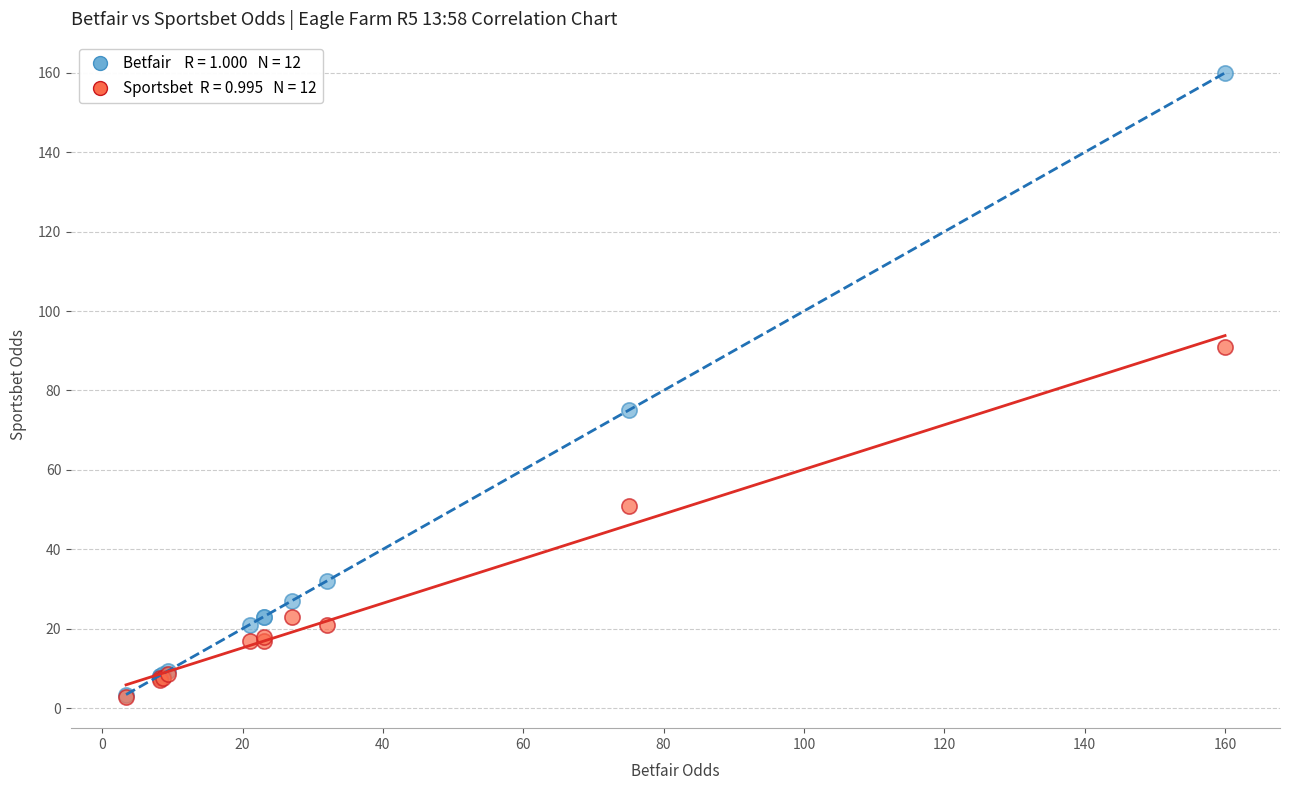

Across all series, what Y value is closest to 81?

75.0